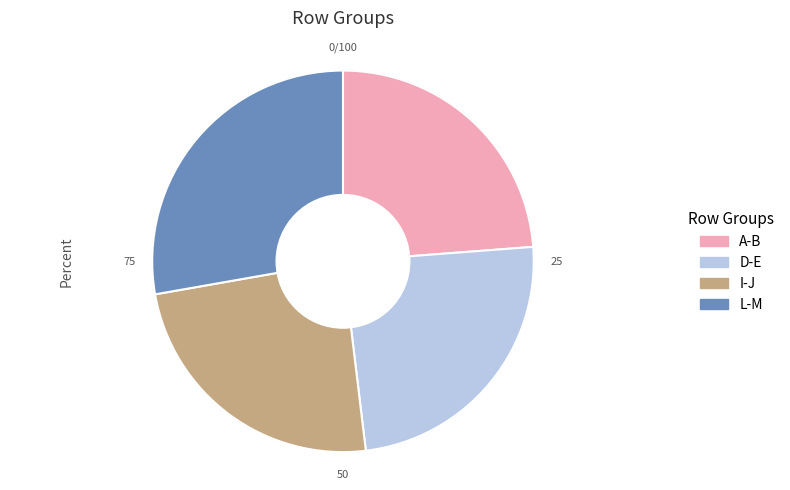

Which slice is the largest?

L-M